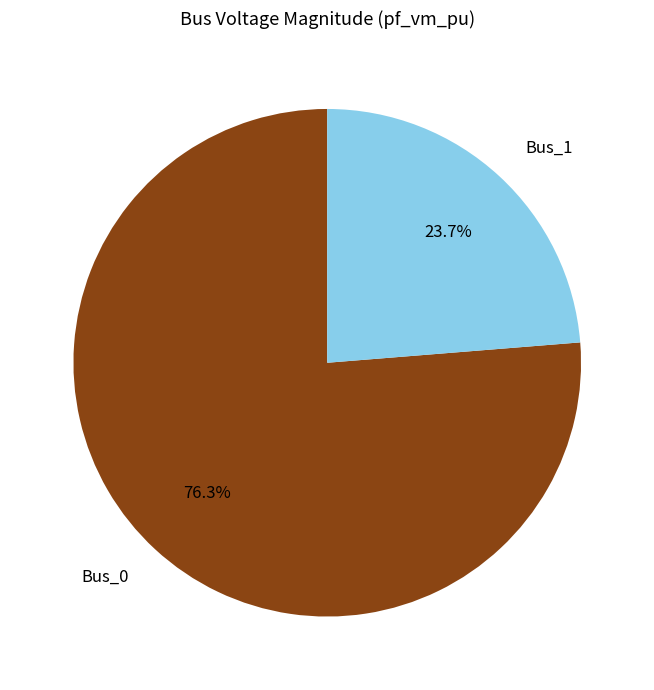

Between Bus_1 and Bus_0, which is larger?

Bus_0